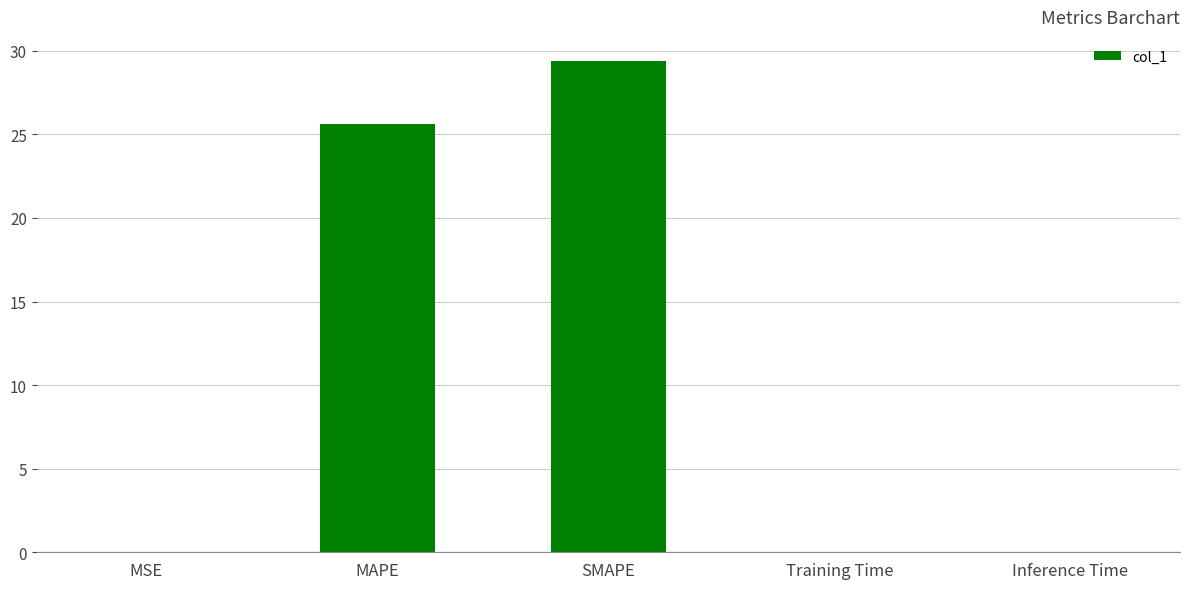

Where is the data nearest to the value 14?

MAPE